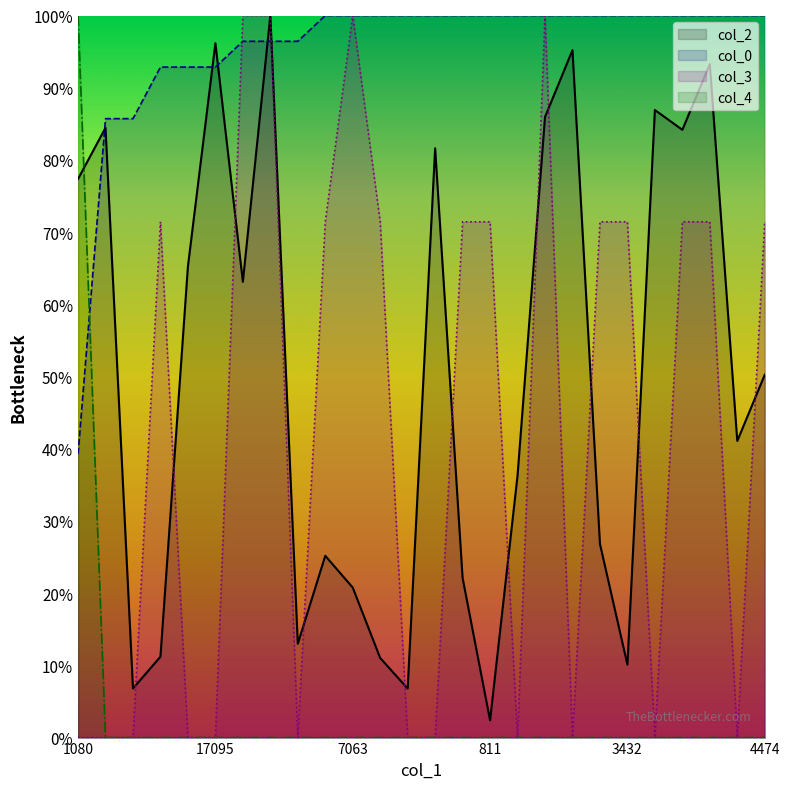

Which series has the largest range (max minus min)?

col_3